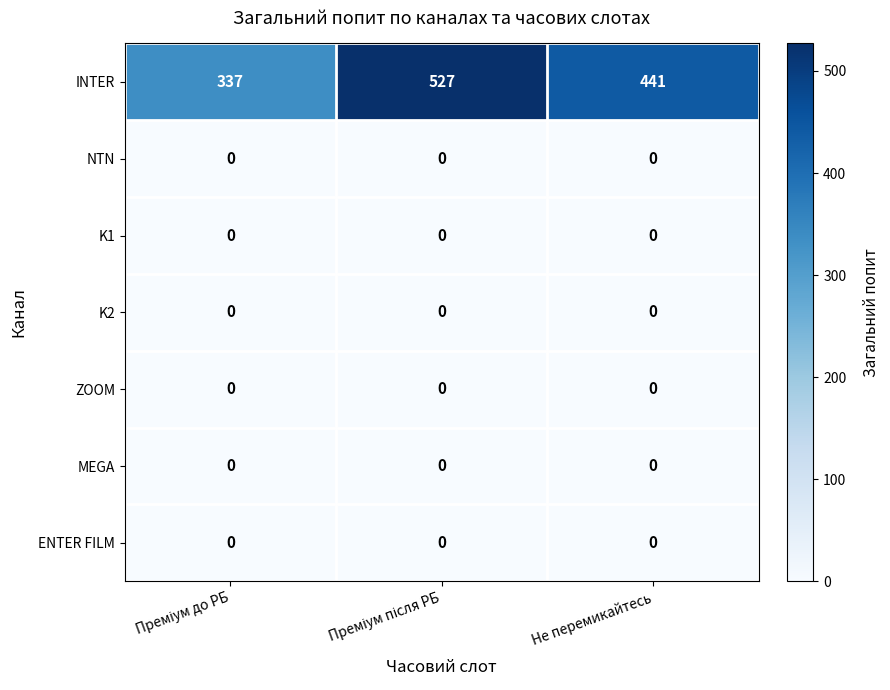

The NTN series shows 0 at Не перемикайтесь. True or false?

True